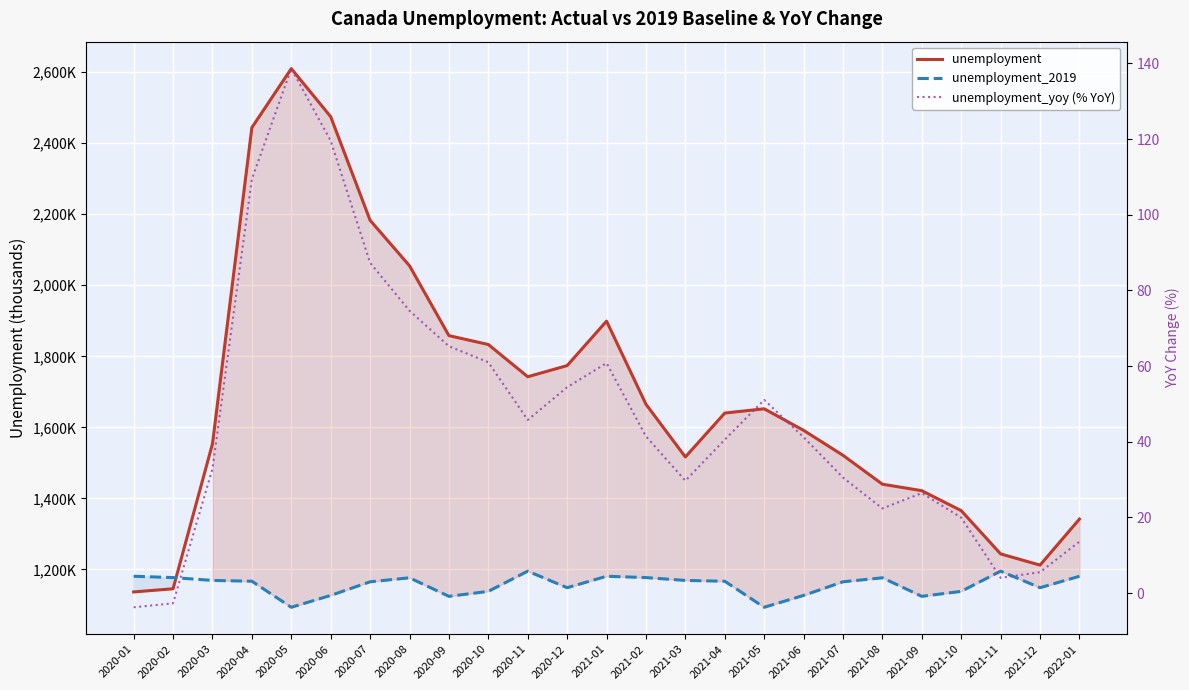

Is it true that unemployment_yoy (% YoY) equals 96.7 at 2020-09?

False